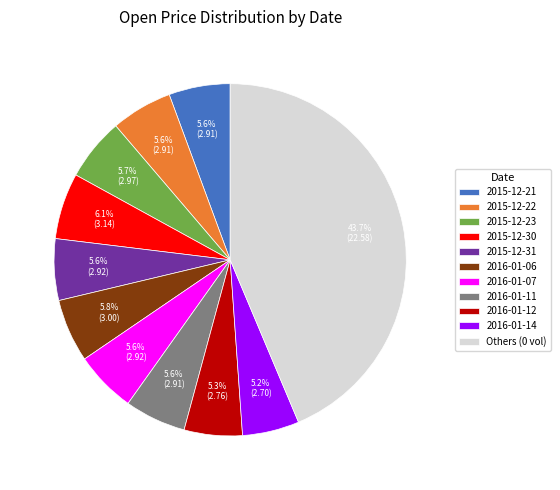

What percentage is the 2016-01-12 slice, to the nearest percent?

5%